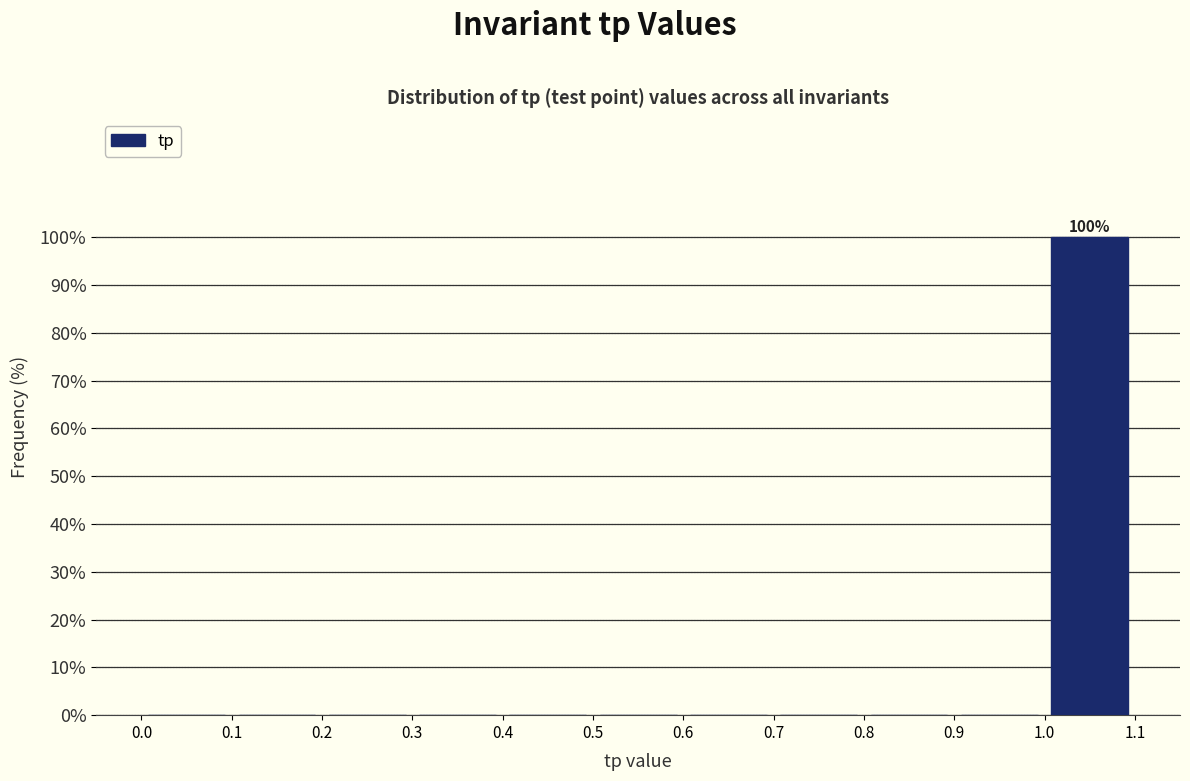

Which range on the x-axis has the tallest bar?

1.0 to 1.1